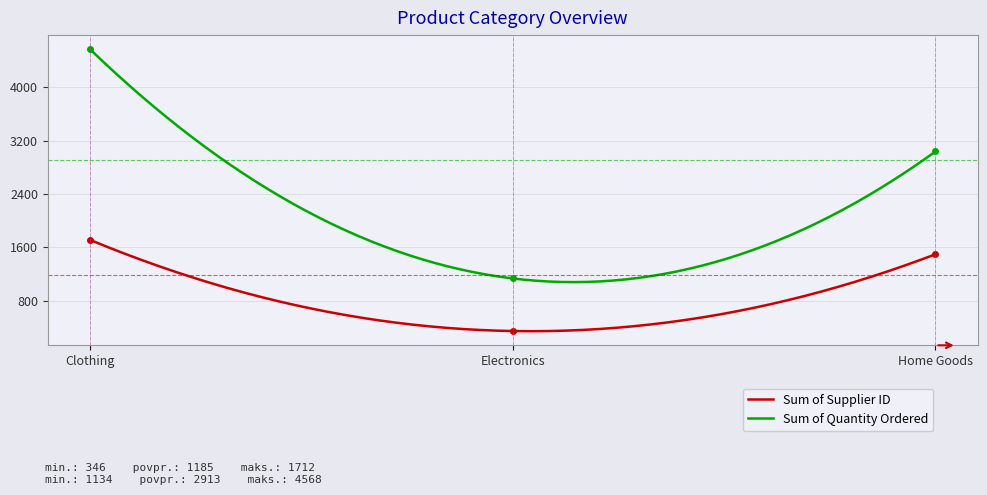

True or false: Sum of Quantity Ordered has a value of 1134 at Electronics.

True